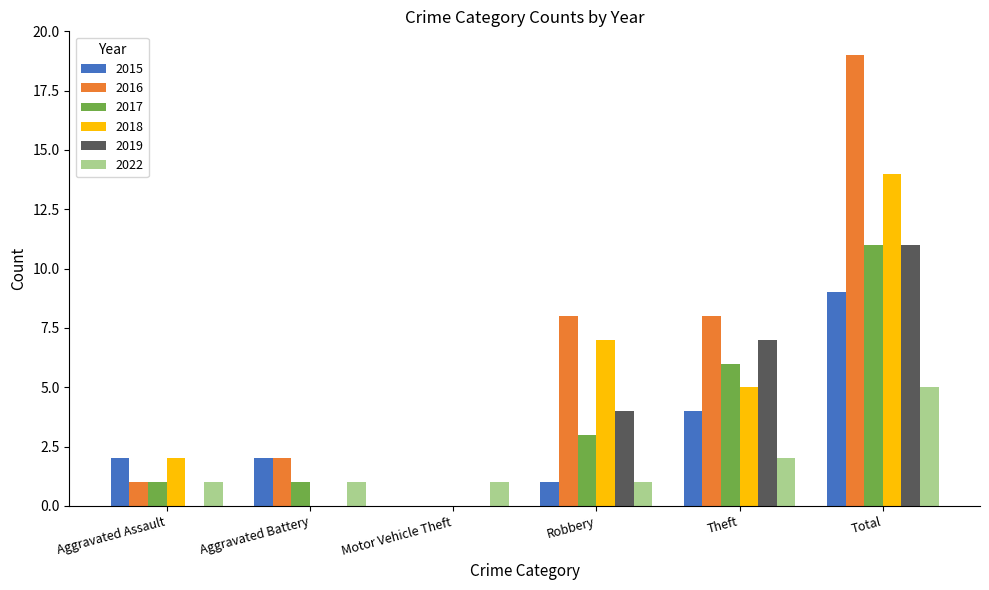

What is the sum of all 2018 values?

28